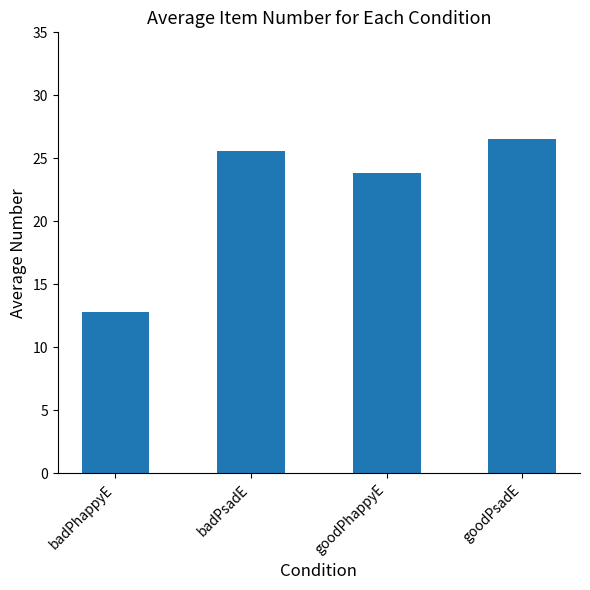

Reading right to left, list all the values displayed in this chart.

26.6	23.8	25.6	12.8